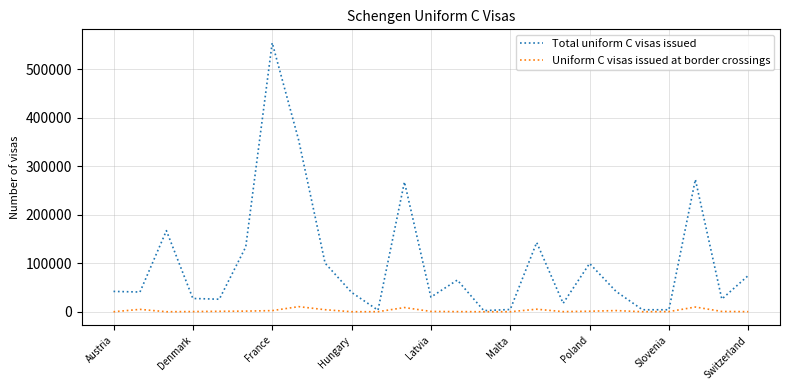

What is the average value of the Uniform C visas issued at border crossings series?

2160